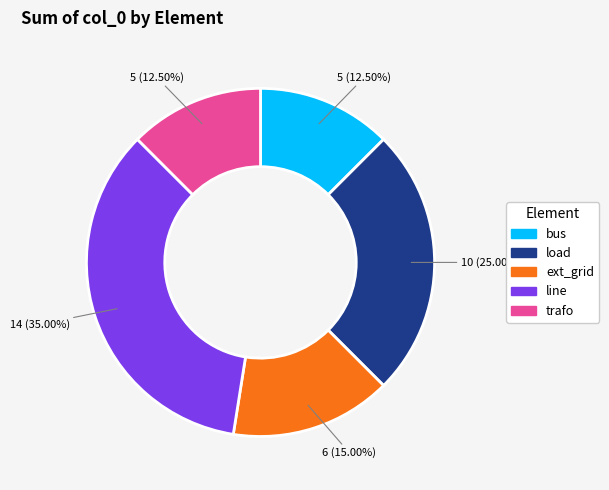

Do ext_grid and trafo together represent more than half of the pie?

No